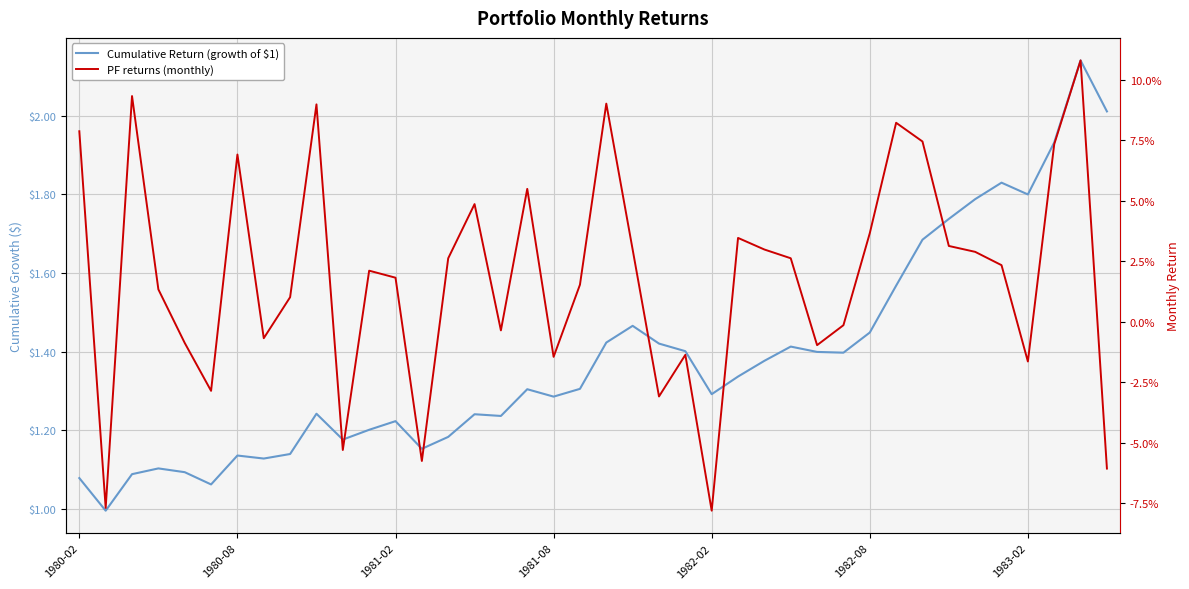

What is the highest value of the Cumulative Return (growth of $1) series?

2.1